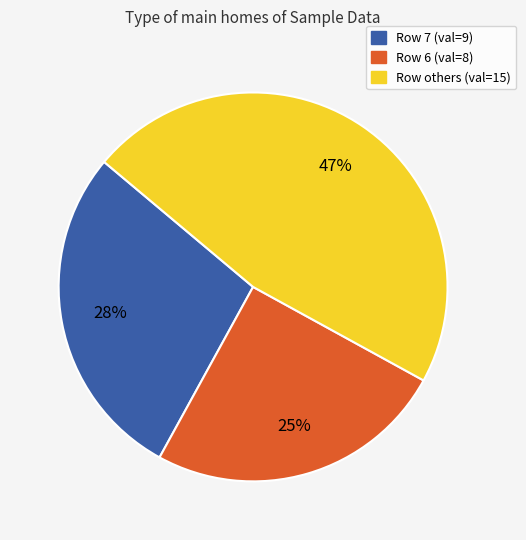

To the nearest percent, what is the difference between the largest and smallest slice percentages?

22%